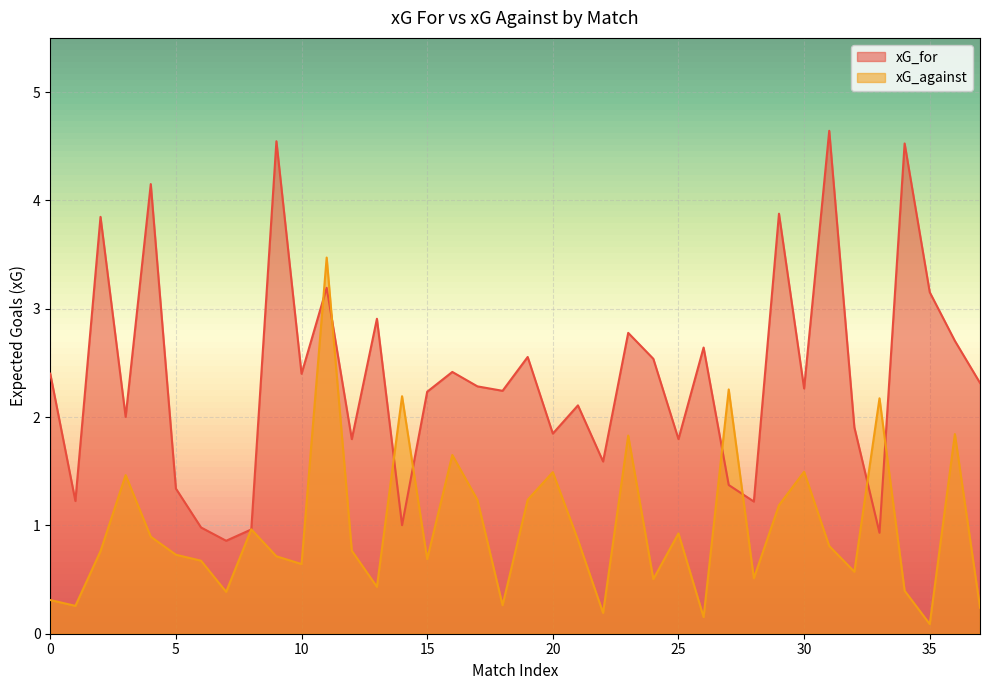

What are all the series names shown in the legend?

xG_for, xG_against